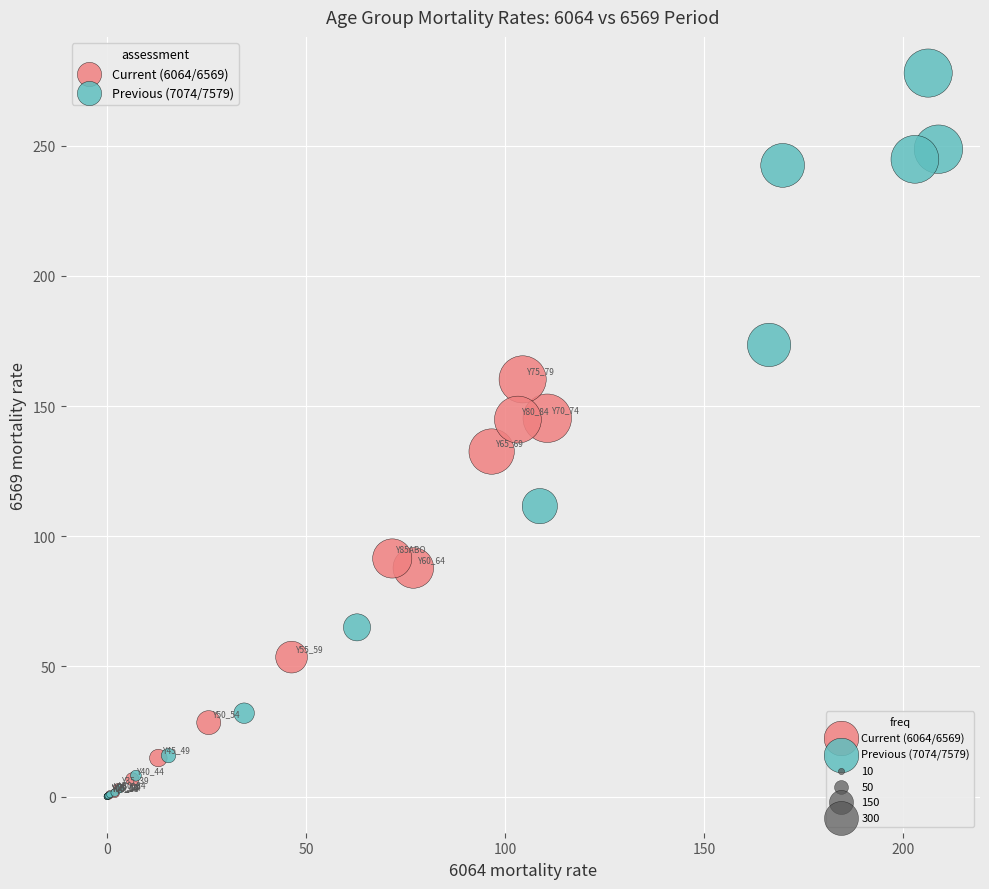

Which series contains the highest Y value?

Previous (7074/7579)